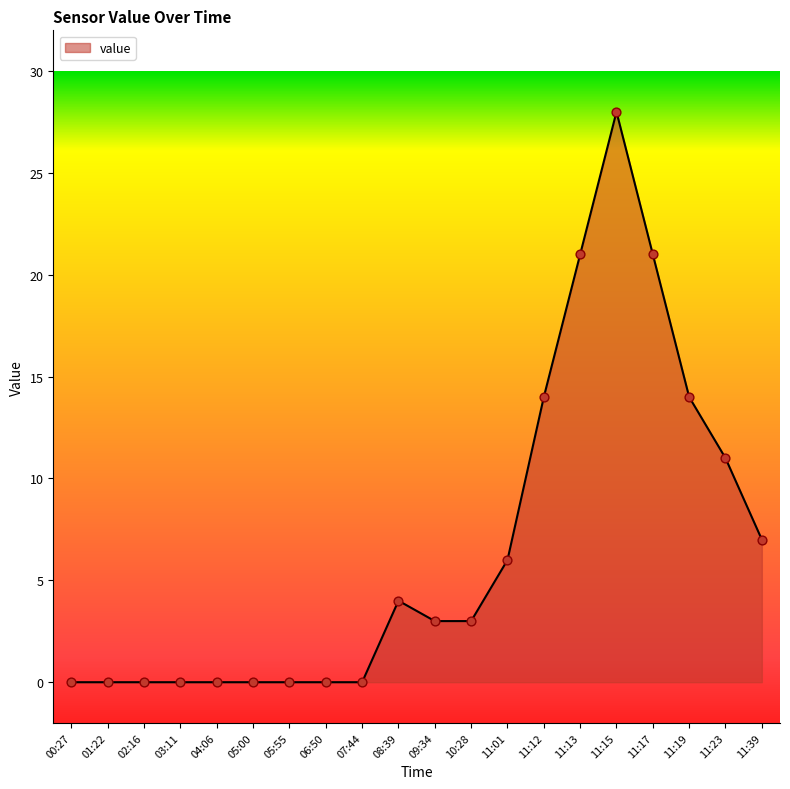

Which has a higher value, 10:28 or 03:11?

10:28